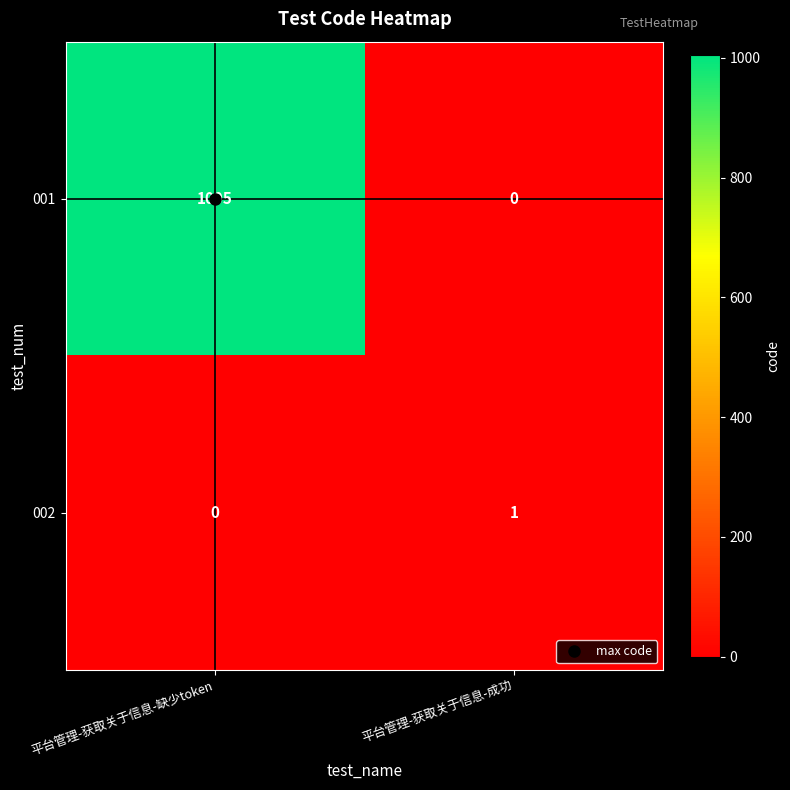

What is the spread (max minus min) of values at 平台管理-获取关于信息-缺少token?

1005